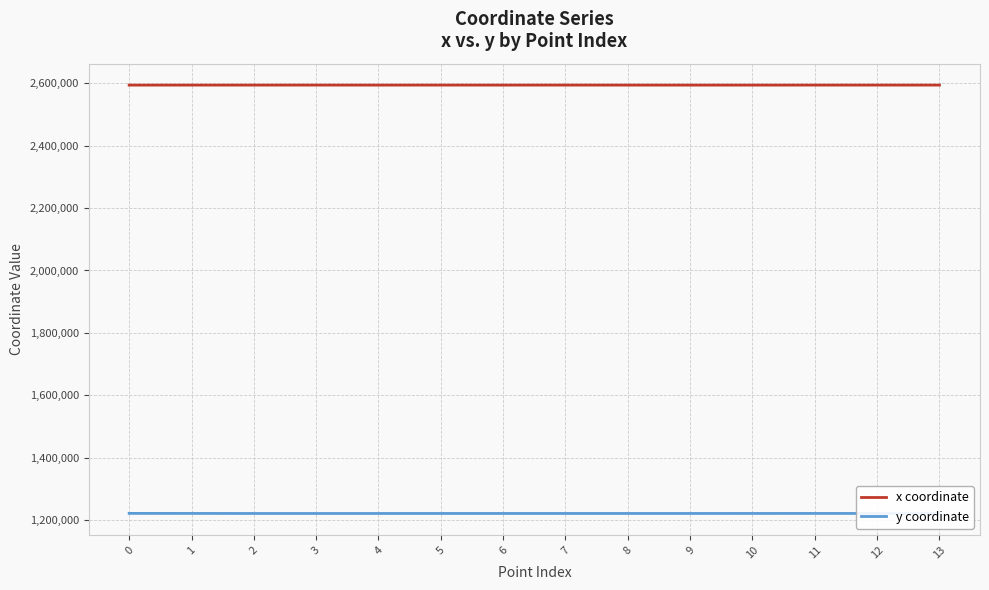

Rank the series by their average value, from highest to lowest.

x coordinate, y coordinate